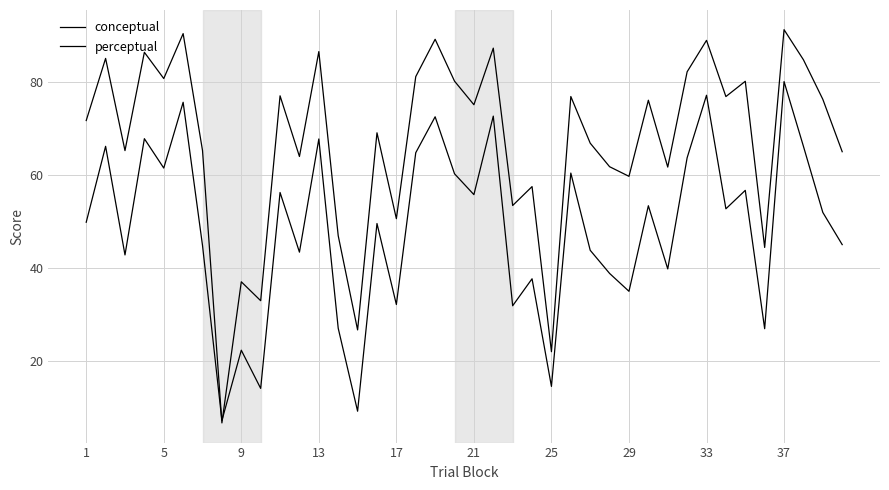

What is the difference between the maximum and minimum values in the conceptual series?

84.6